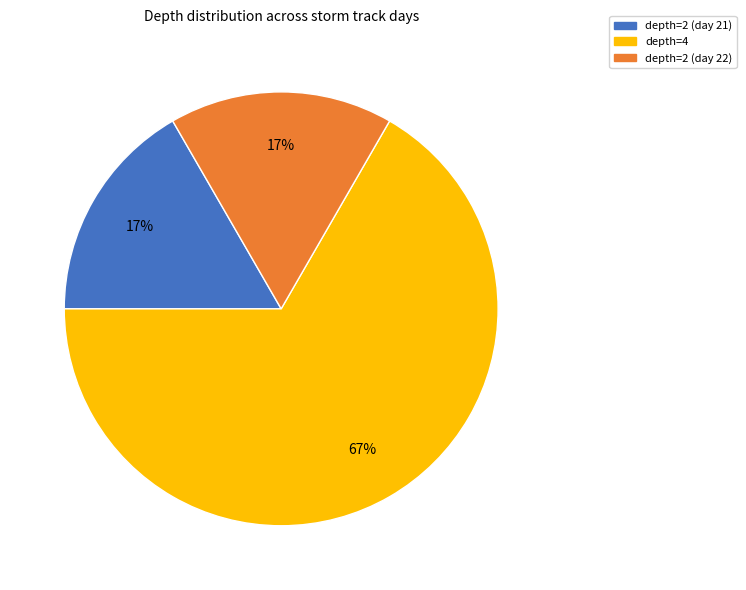

Is it true that depth=4 is 67% of the pie?

True